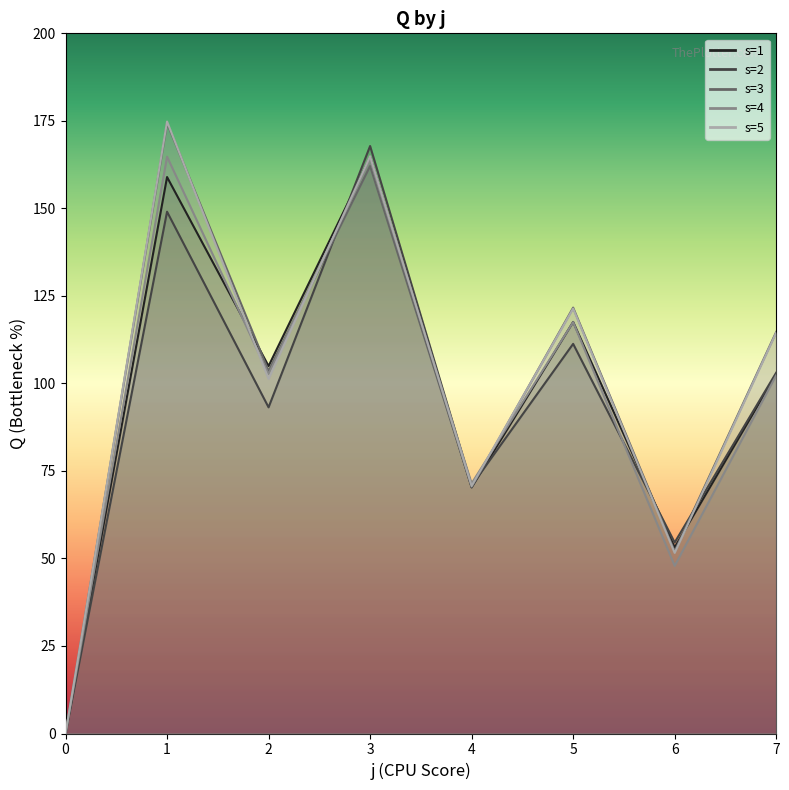

At how many categories does at least one series exceed 72?

5